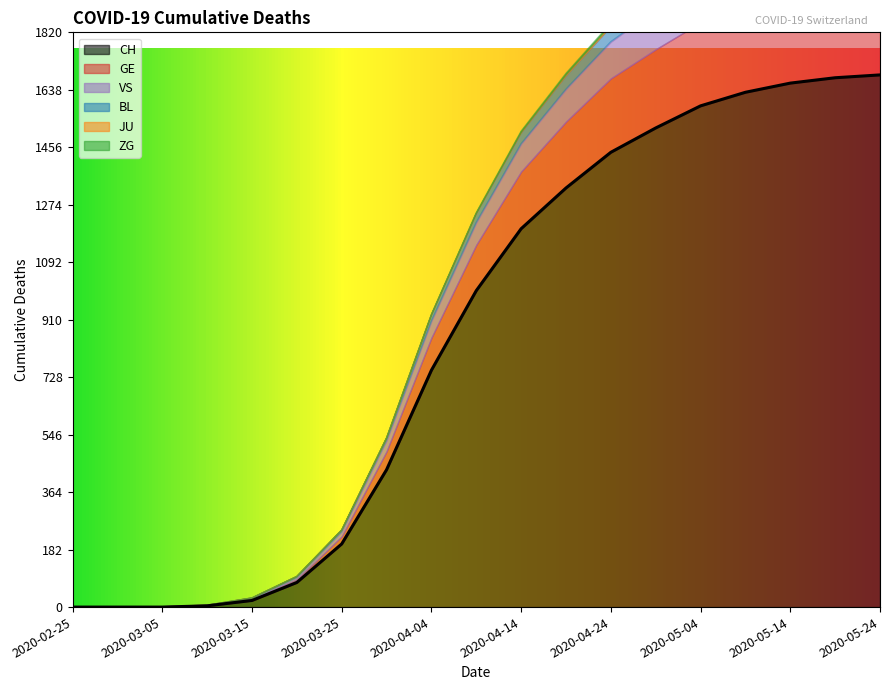

What is the maximum value shown in the chart?

1685